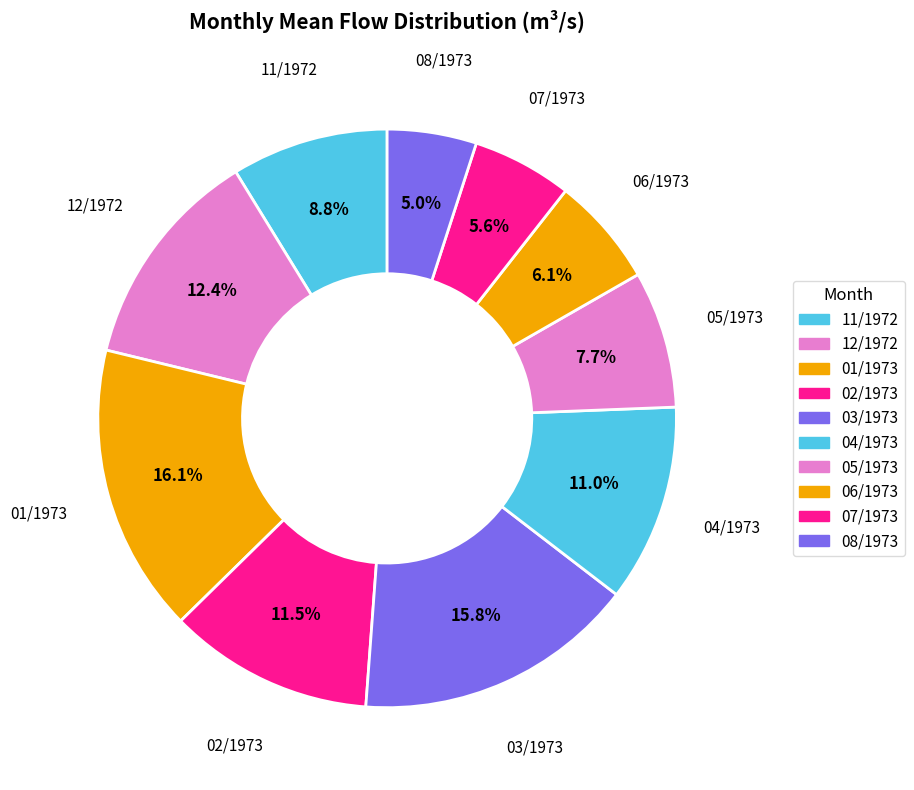

How many slices are in this pie chart?

10